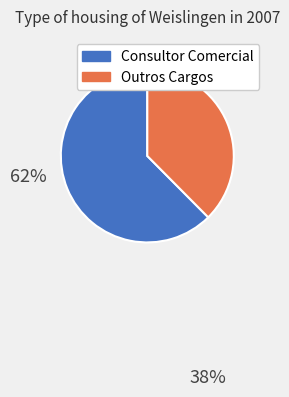

The lorena slice represents 1% of the pie. True or false?

False